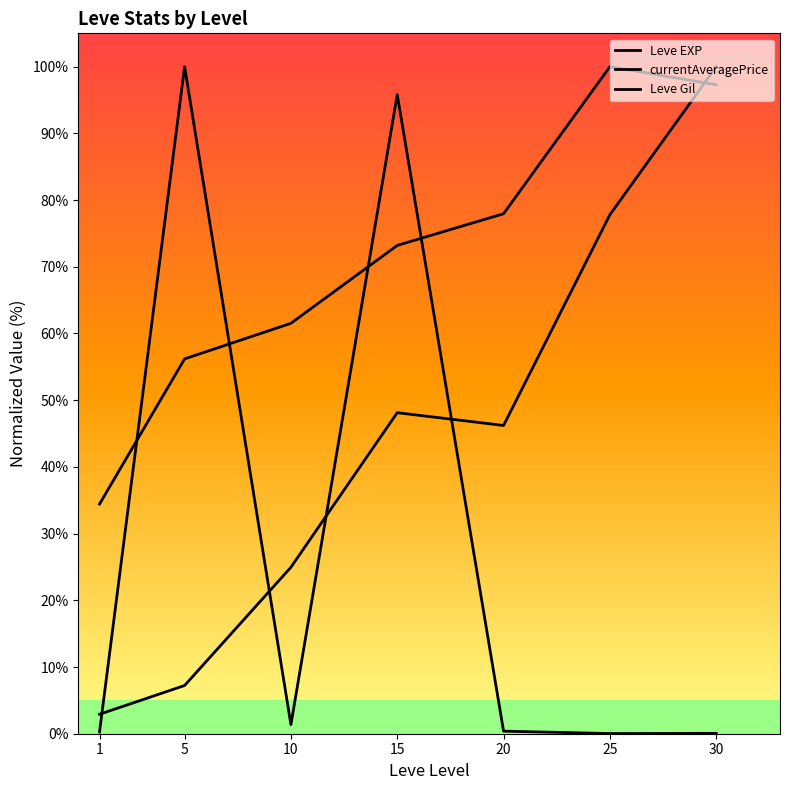

What is the value of the Leve EXP point at the 5th from the left?

46.2